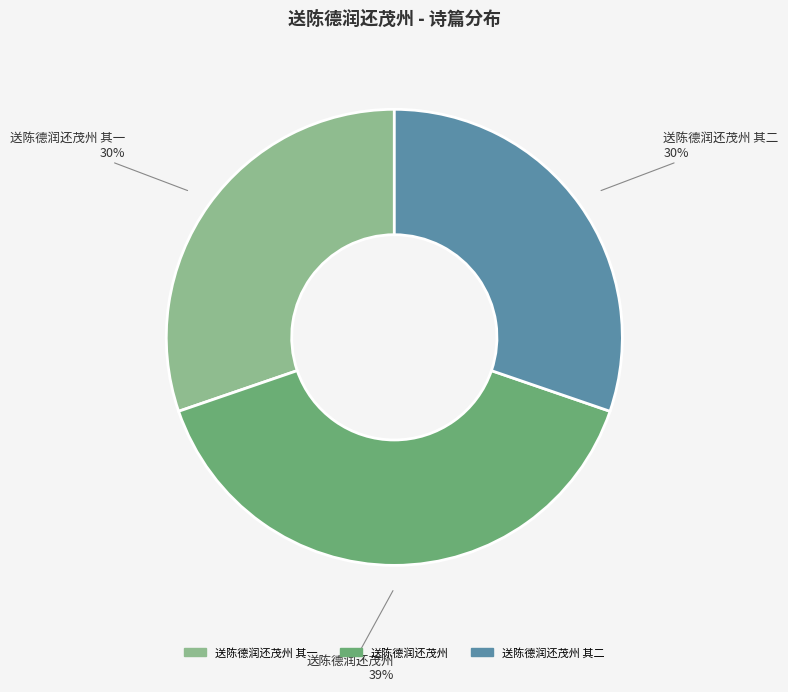

Is the sum of 送陈德润还茂州 其一 and 送陈德润还茂州 其二 greater than half?

Yes